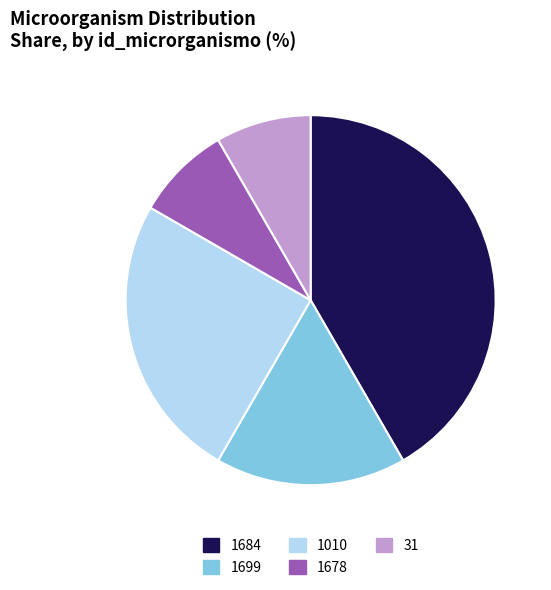

Is it true that 1010 is 25% of the pie?

True